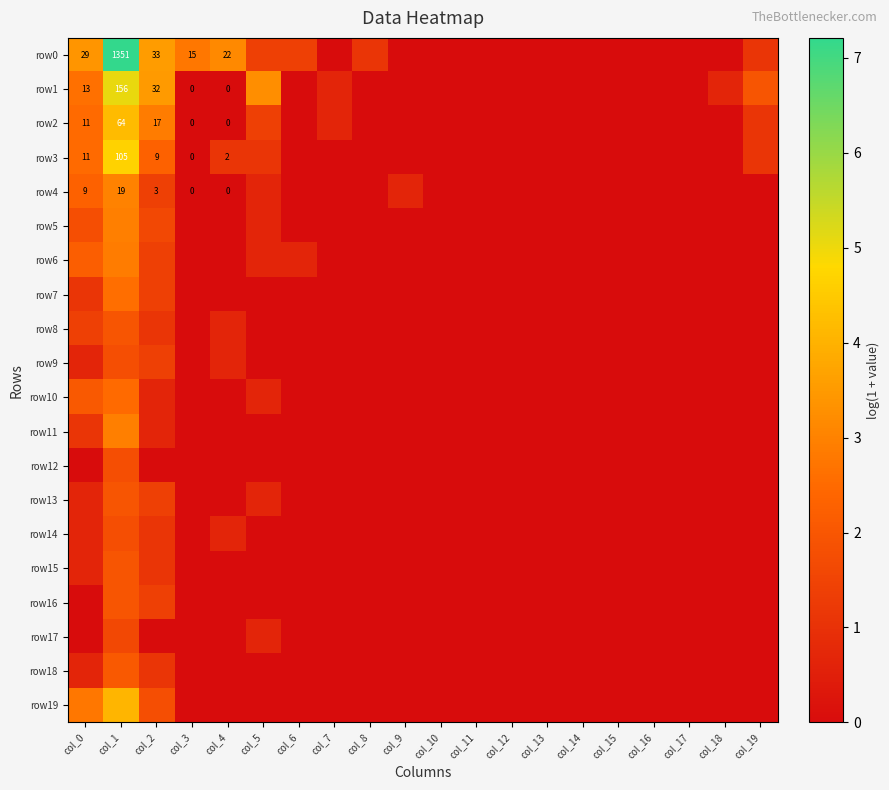

What is the average value of the row7 series?

0.3